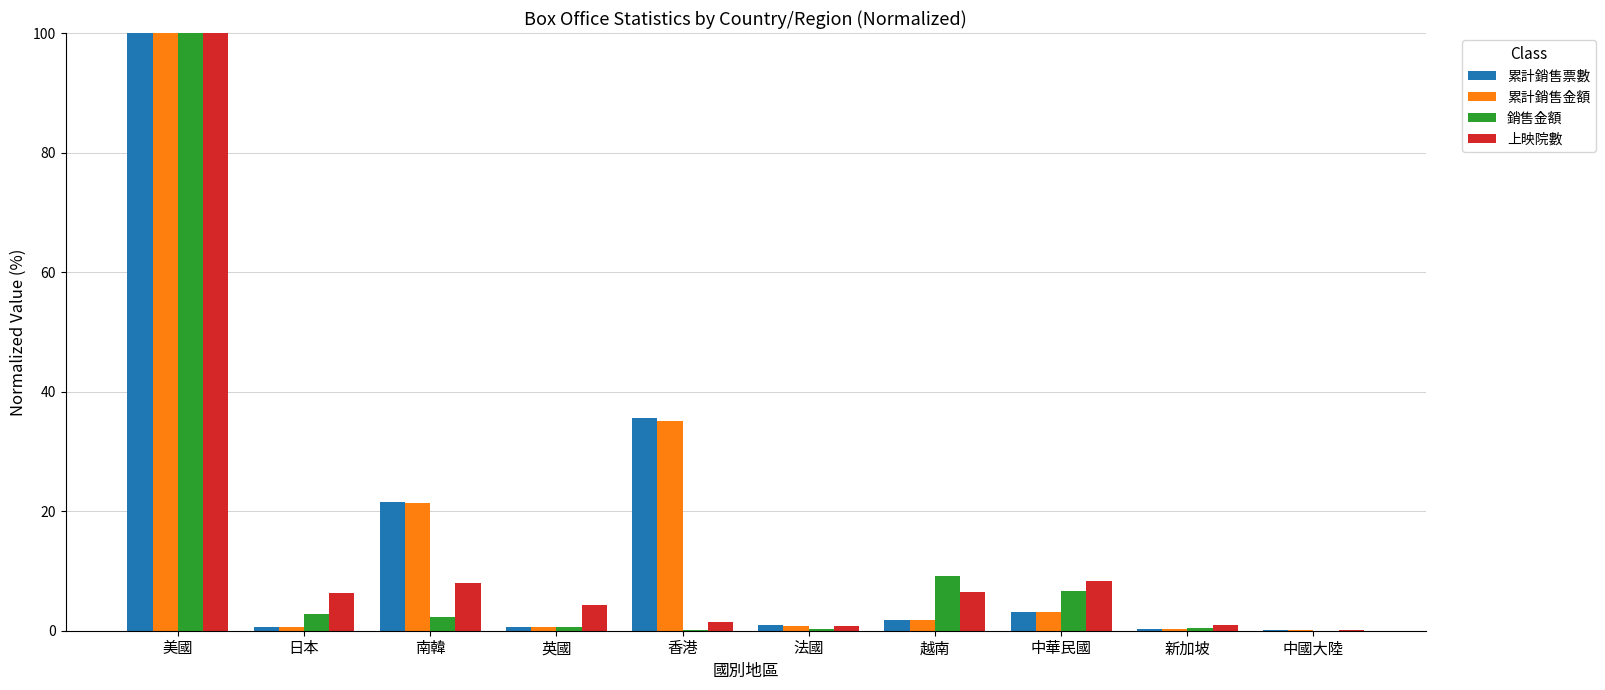

At which category is the sum across all series the highest?

美國